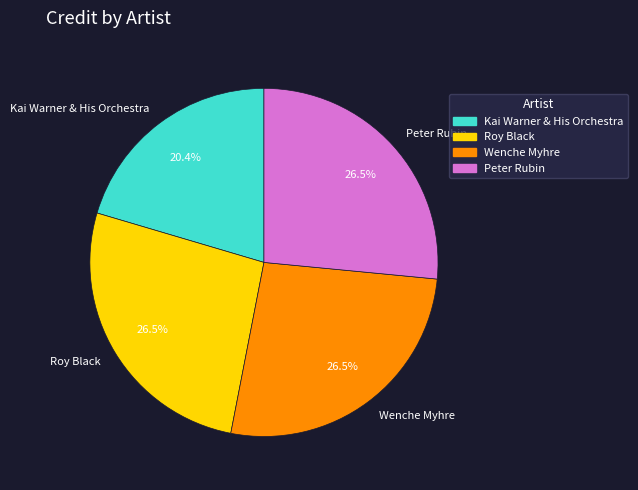

Is there a majority slice in this chart?

No